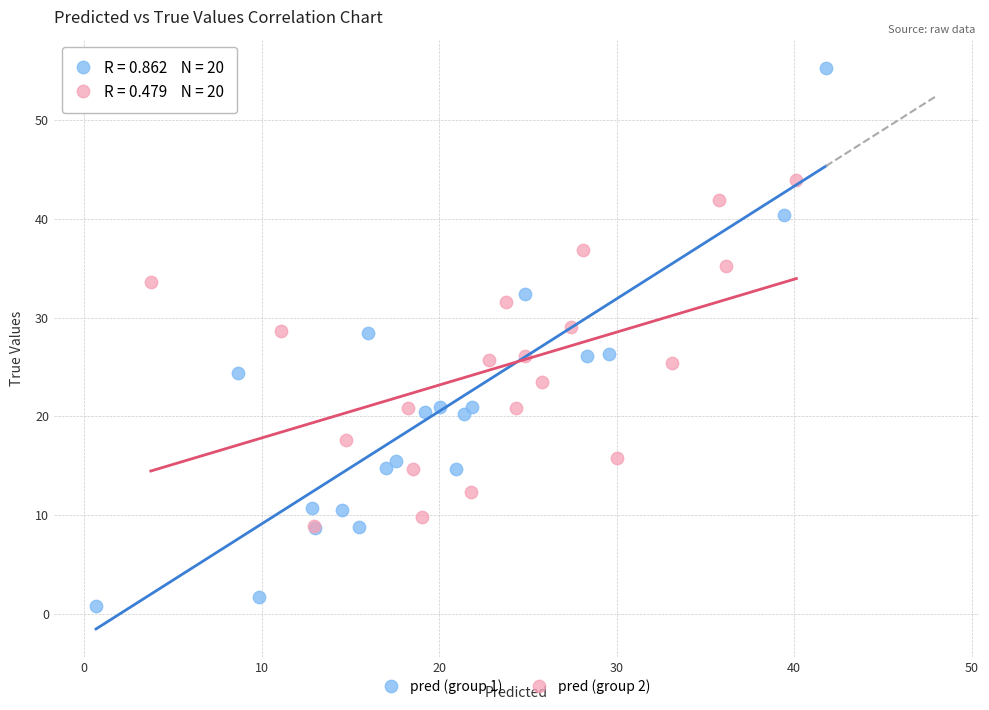

Which series reaches the minimum Y coordinate?

pred (group 1)